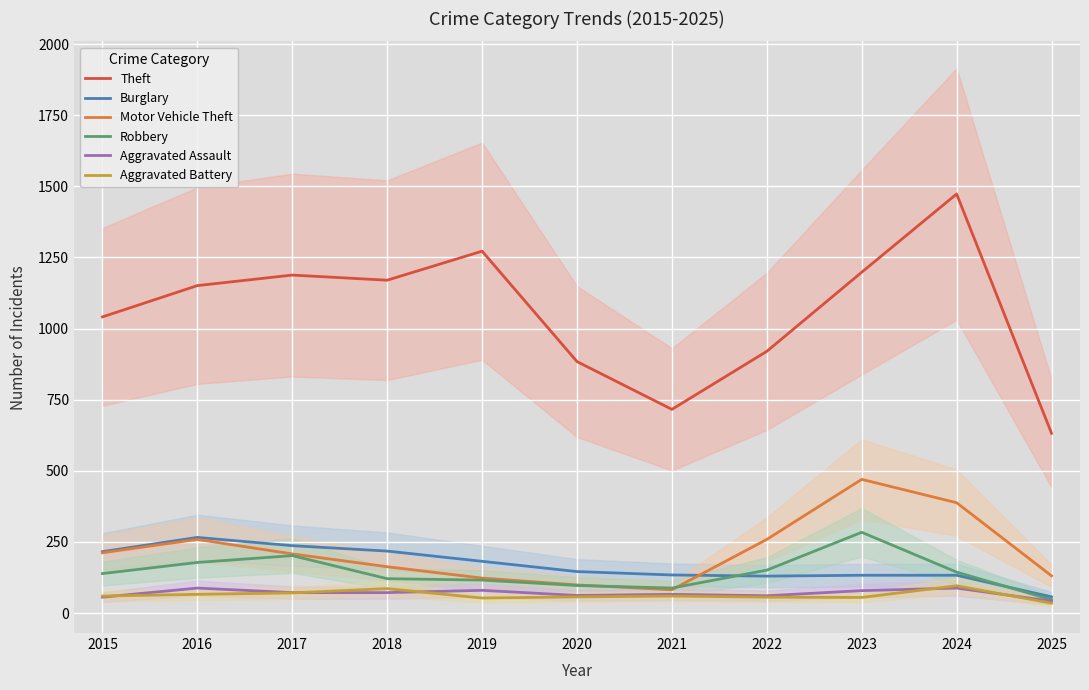

At which category does Theft reach its first local peak?

2017